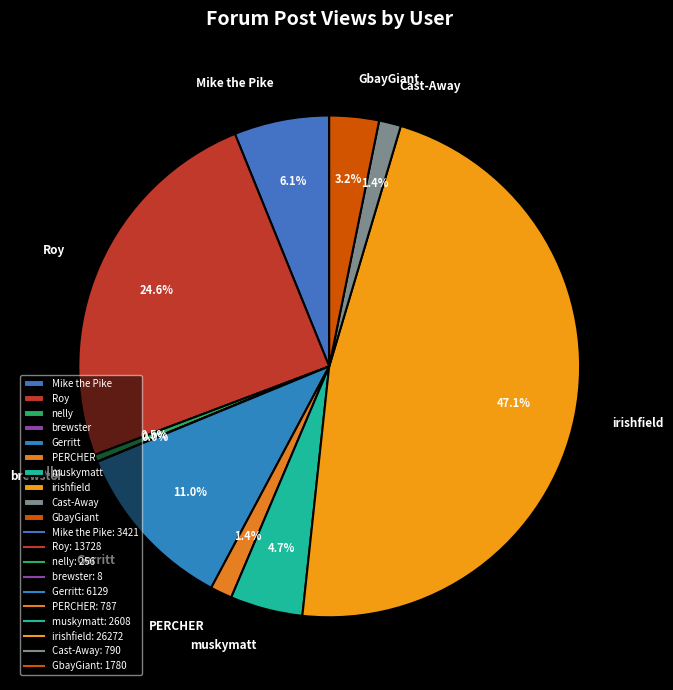

Combined, what portion of the pie is PERCHER and Mike the Pike?

7.5%